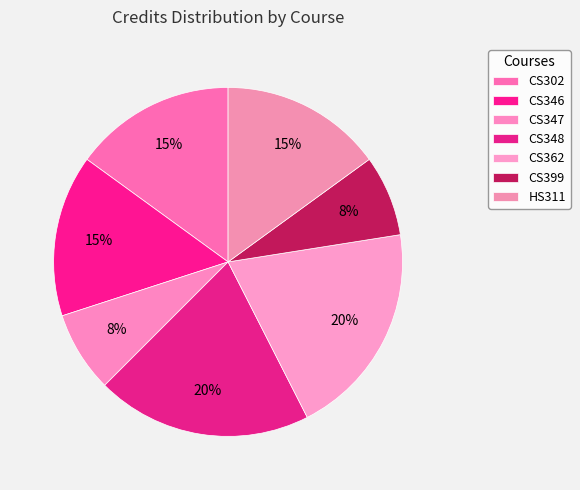

Rank the categories by value from lowest to highest.

CS347, CS399, CS302, CS346, HS311, CS348, CS362